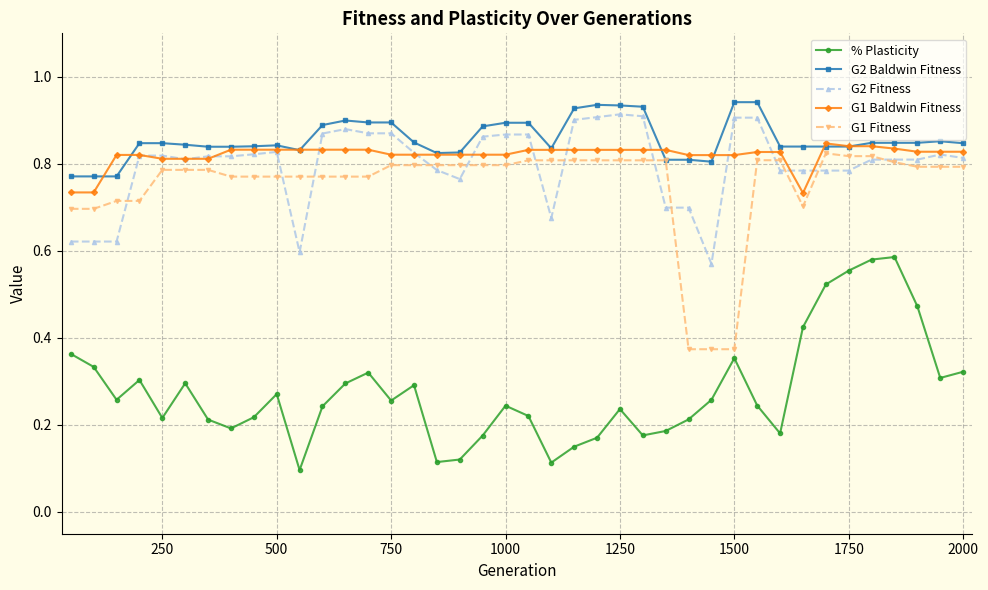

What are all the series names shown in the legend?

% Plasticity, G2 Baldwin Fitness, G2 Fitness, G1 Baldwin Fitness, G1 Fitness